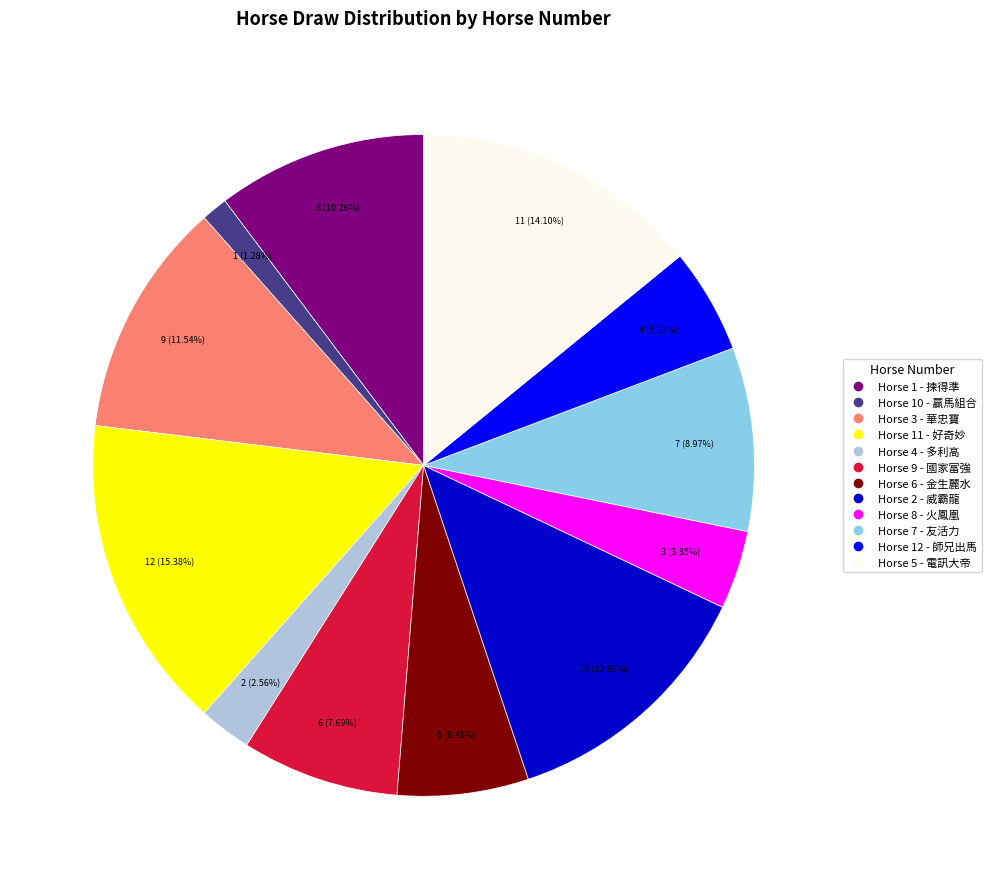

Combined, do Horse 4 - 多利高 and Horse 2 - 威霸龍 account for over 50%?

No